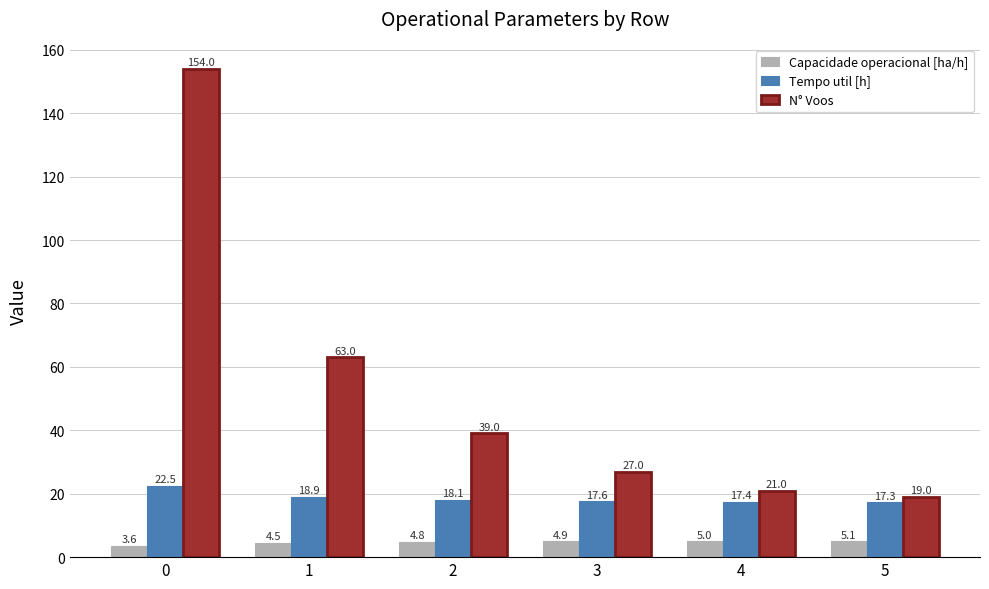

What value does the Tempo util [h] series have at 0?

22.5